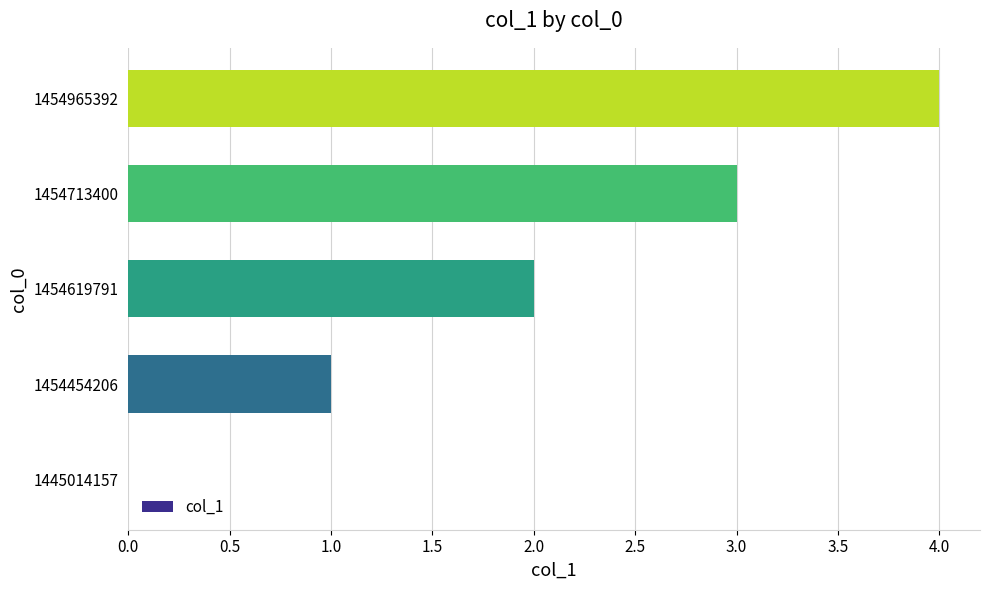

Approximately how many times larger is the value at 1454619791 compared to 1454454206?

2.0